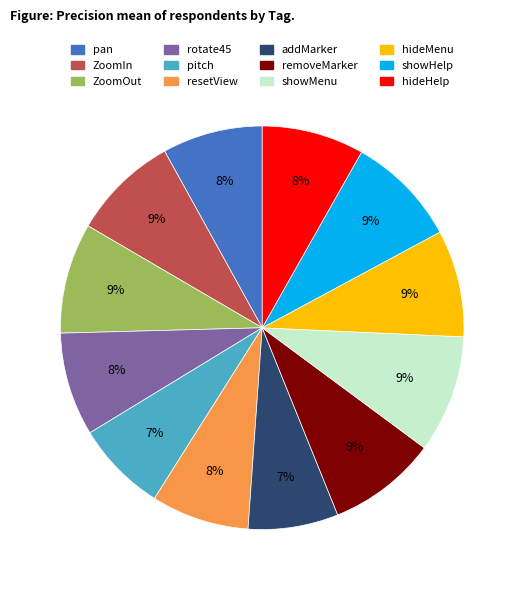

Count the number of slices in the pie.

12